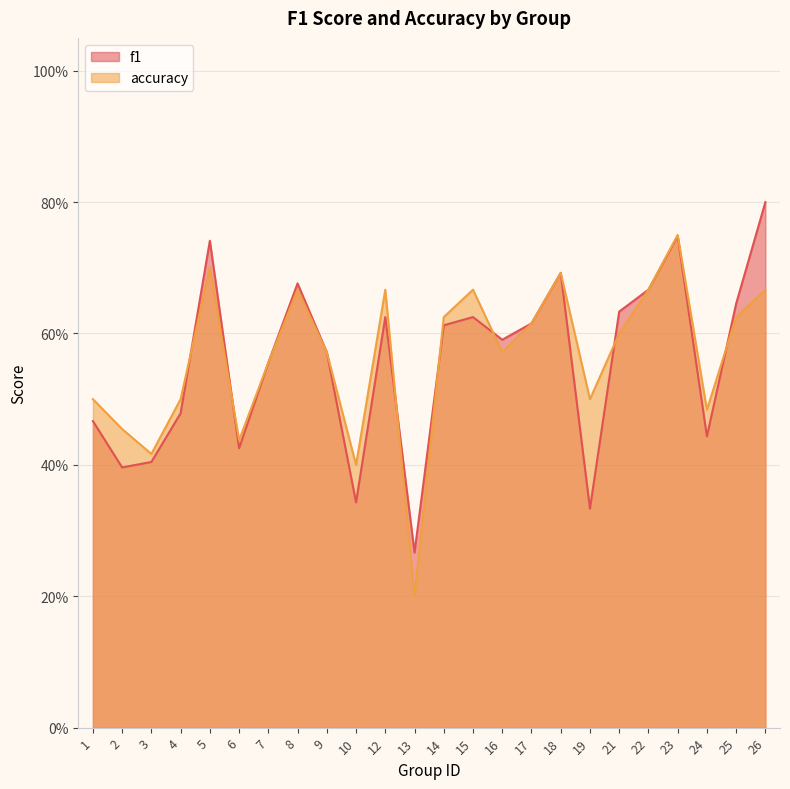

What is the average value of the f1 series?

0.6